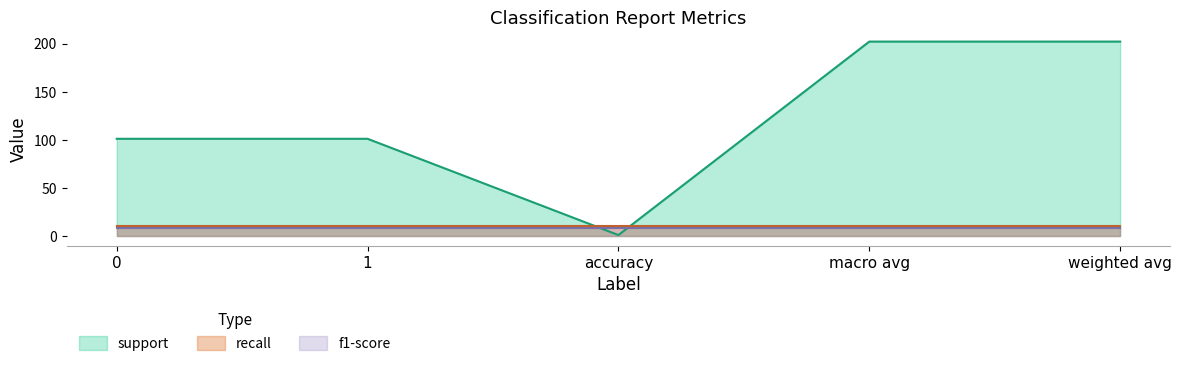

Reading left to right, list all the values displayed in this chart.

support: 0=101	1=101	accuracy=1	macro avg=202	weighted avg=202
recall: 0=1	1=1	accuracy=1	macro avg=1	weighted avg=1
f1-score: 0=1	1=1	accuracy=1	macro avg=1	weighted avg=1